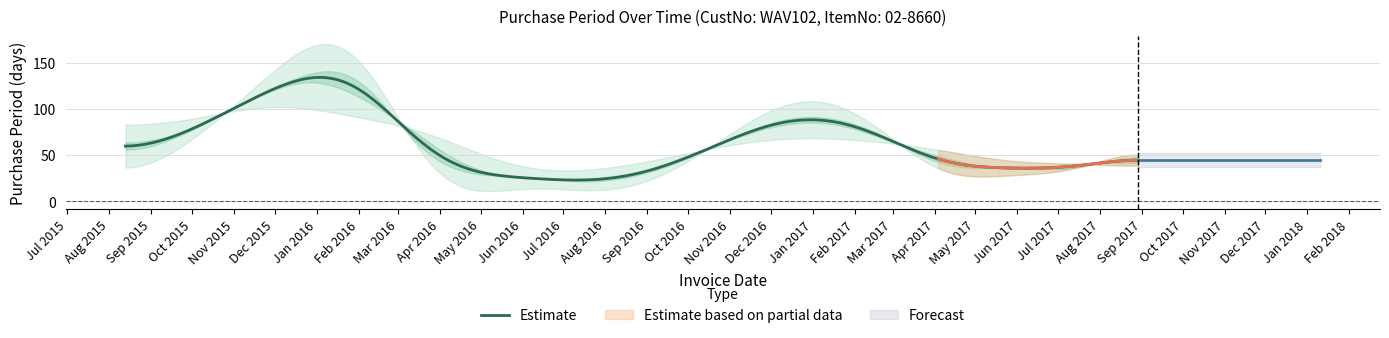

What is the highest value of the Estimate series?

134.2